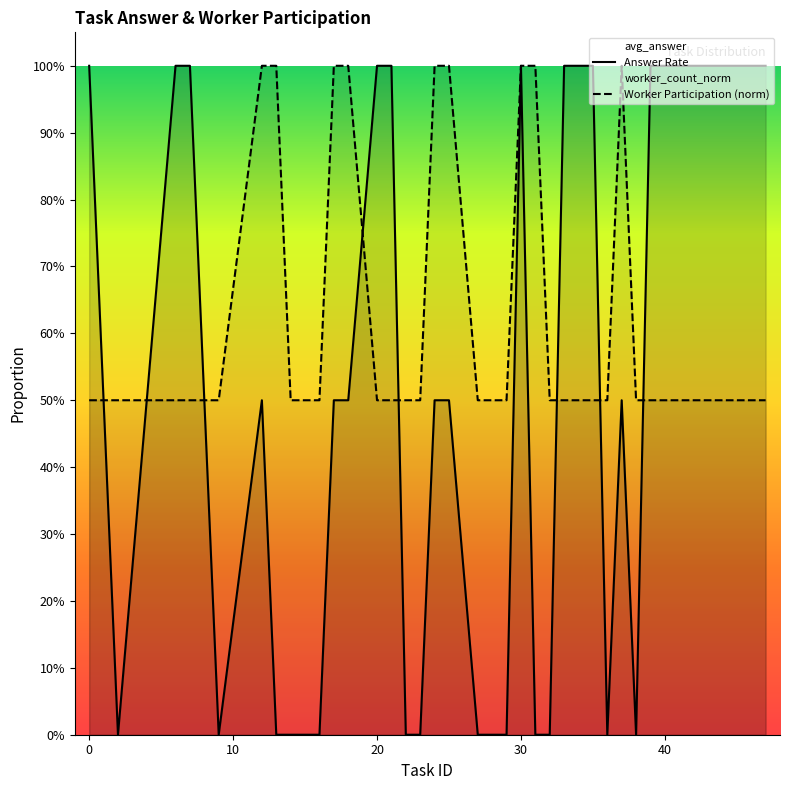

Count the Worker Participation (norm) values in the range 0 to 1.

31